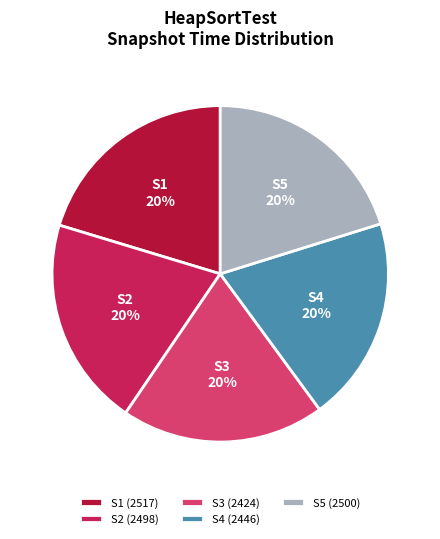

To the nearest percent, what portion does S4 represent?

20%